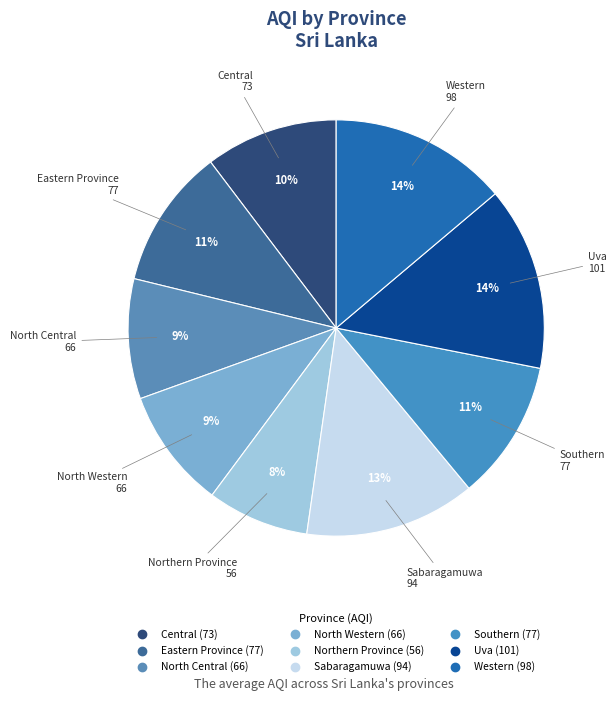

True or false: Eastern Province accounts for 20% of the total.

False